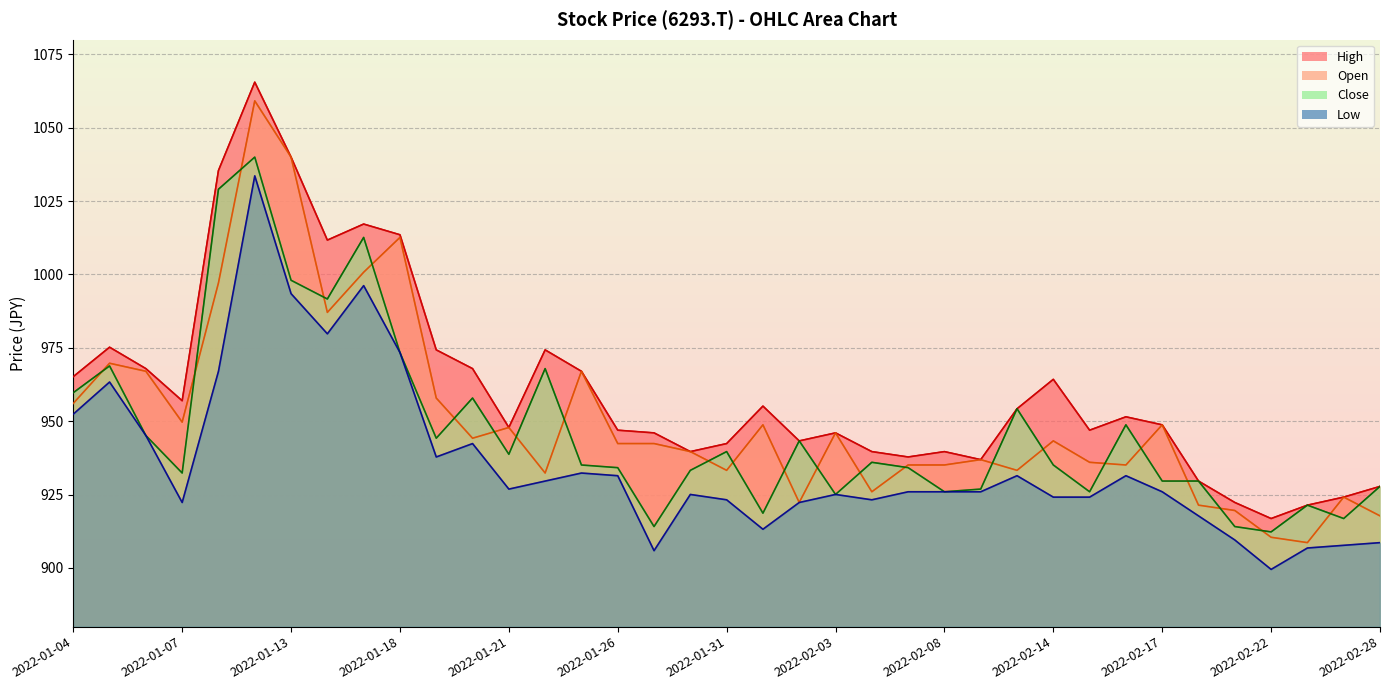

Where is Low nearest to the value 966?

2022-01-11